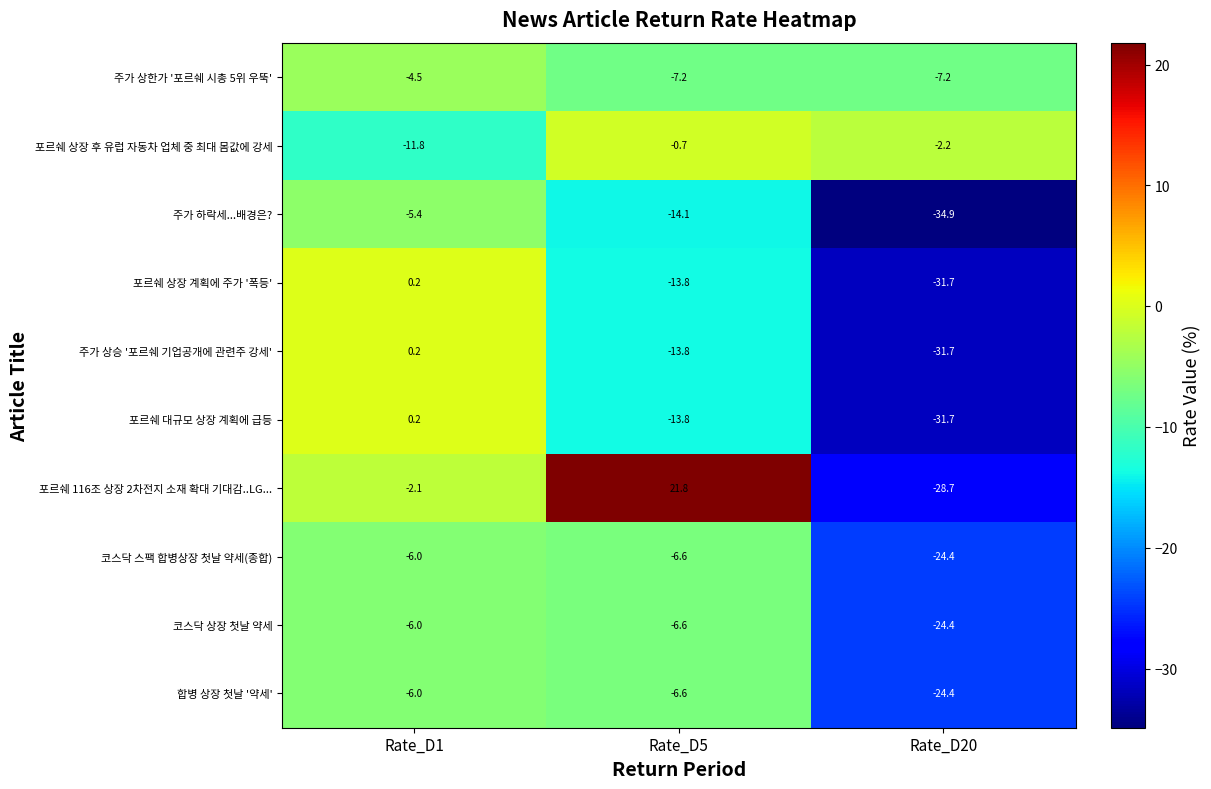

What is the sum of all 포르쉐 상장 후 유럽 자동차 업체 중 최대 몸값에 강세 values?

-14.7